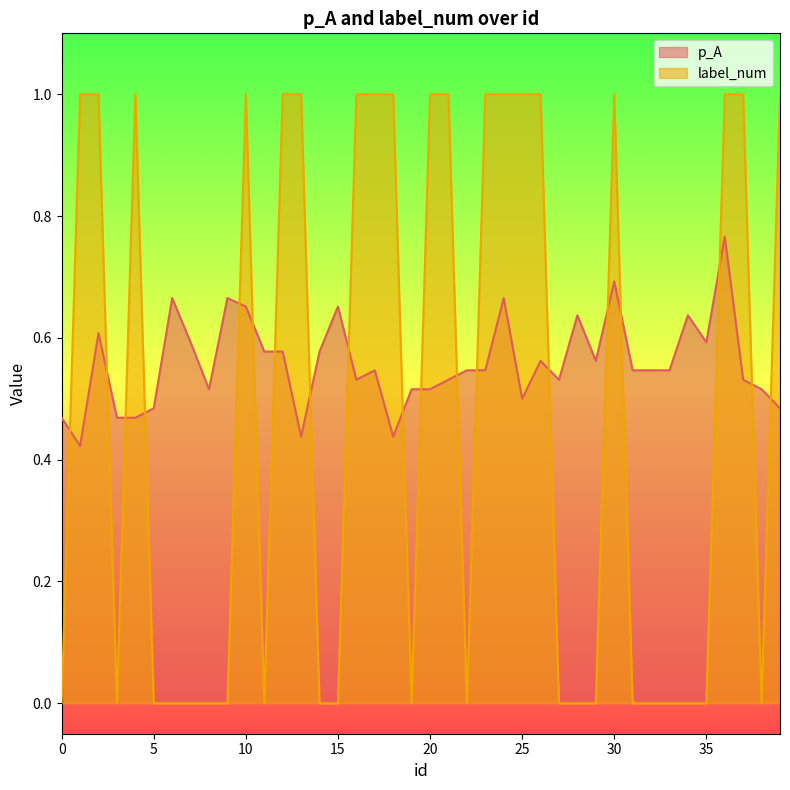

What is the maximum value shown in the chart?

1.0